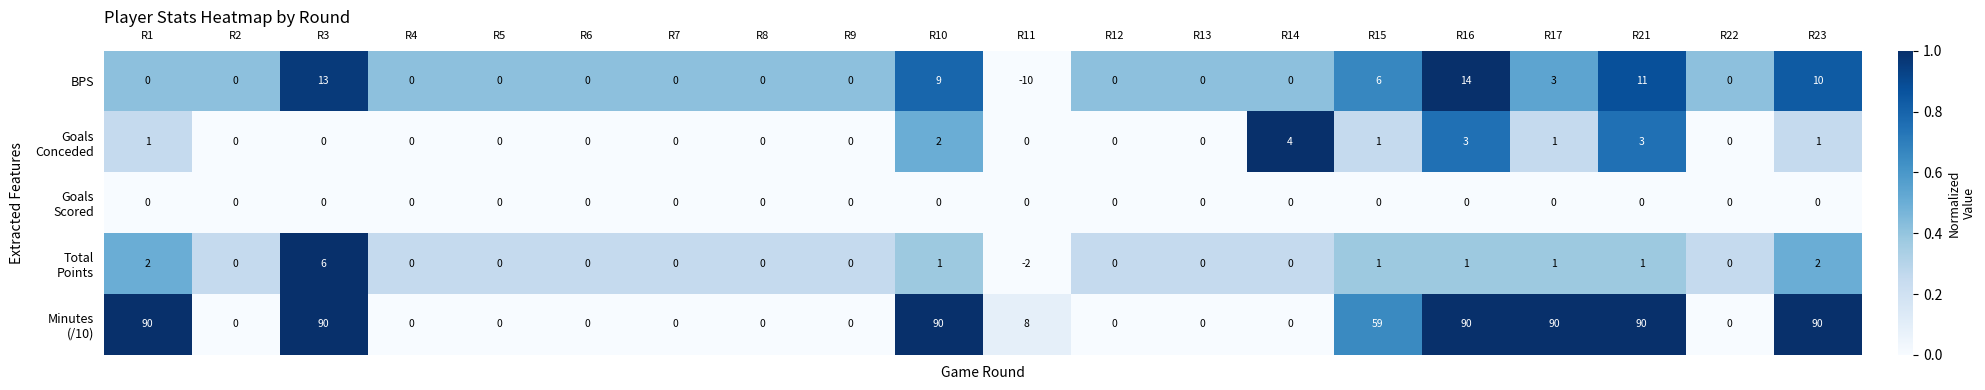

The value of BPS at R15 is 9. True or false?

False